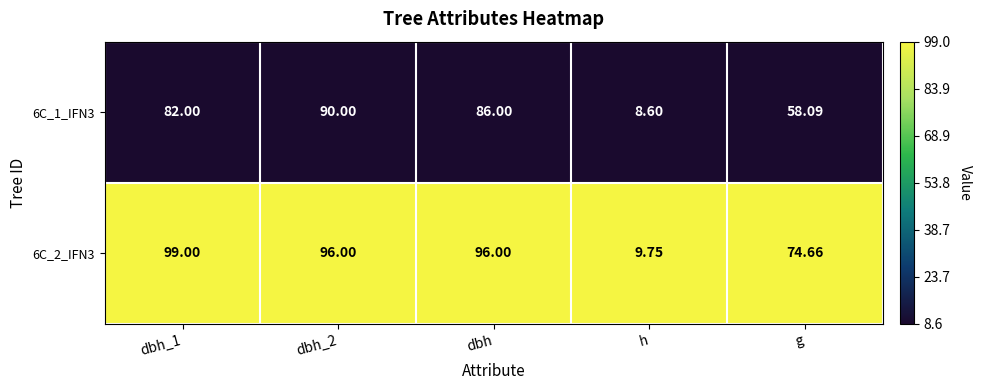

Where is 6C_1_IFN3 nearest to the value 49?

g